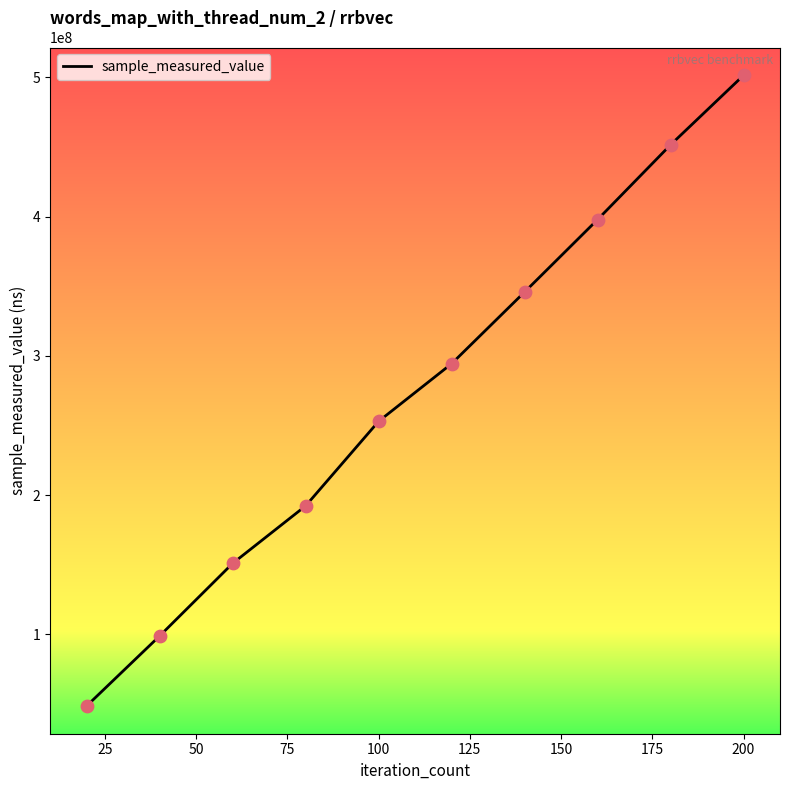

What is the greatest value displayed?

501514993